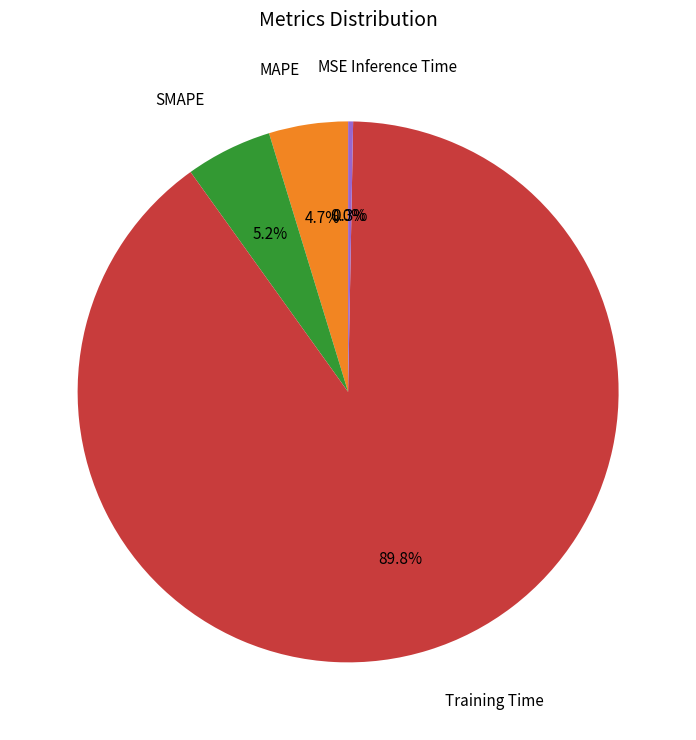

To the nearest percent, what is the difference between the largest and smallest slice percentages?

90%